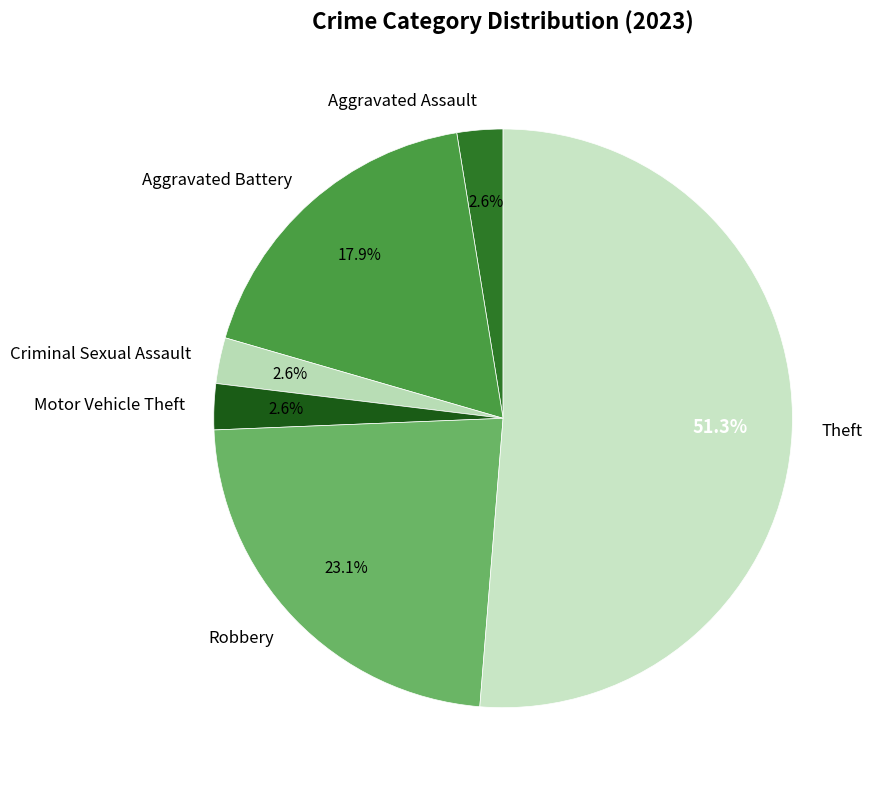

How many slices are in this pie chart?

6